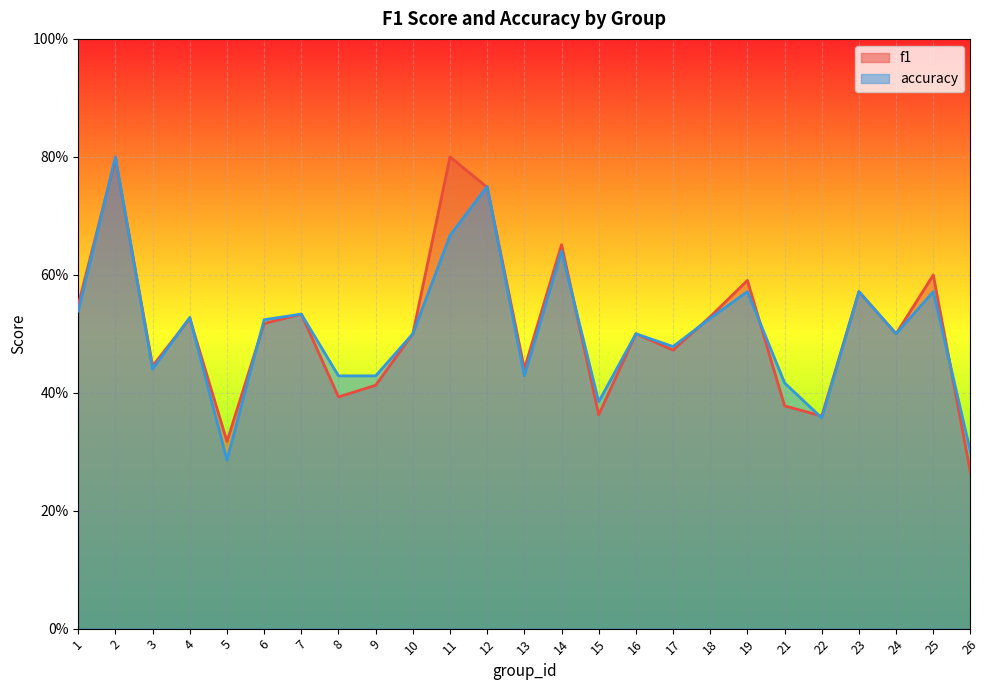

What is the greatest value displayed?

0.8